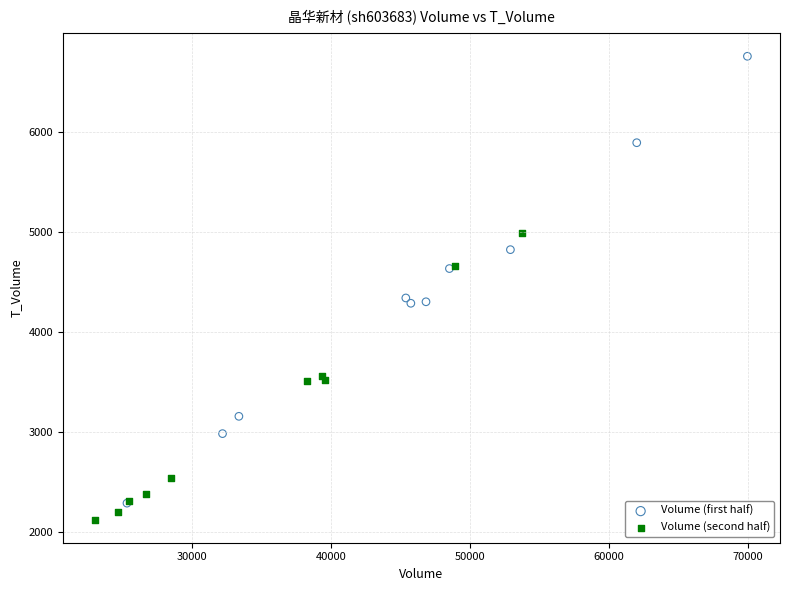

Which series reaches the maximum Y coordinate?

Volume (first half)